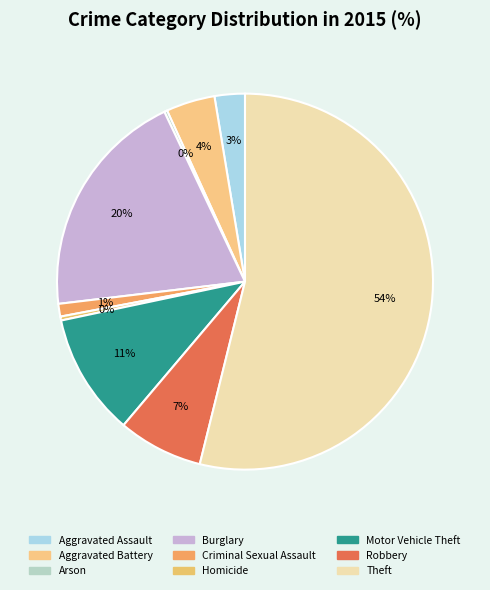

How many slices are in this pie chart?

9